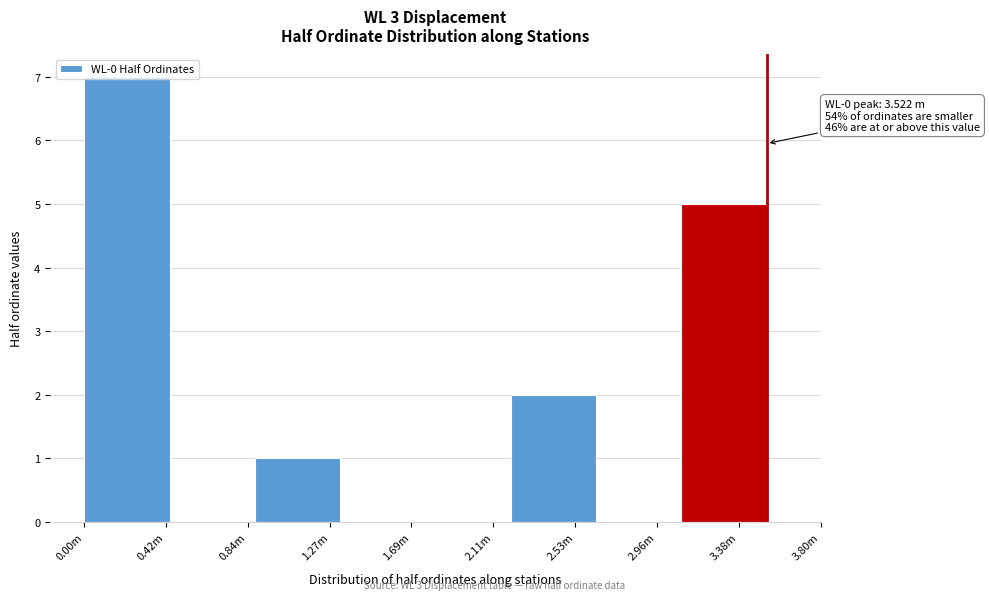

What is the sum of all values?

15